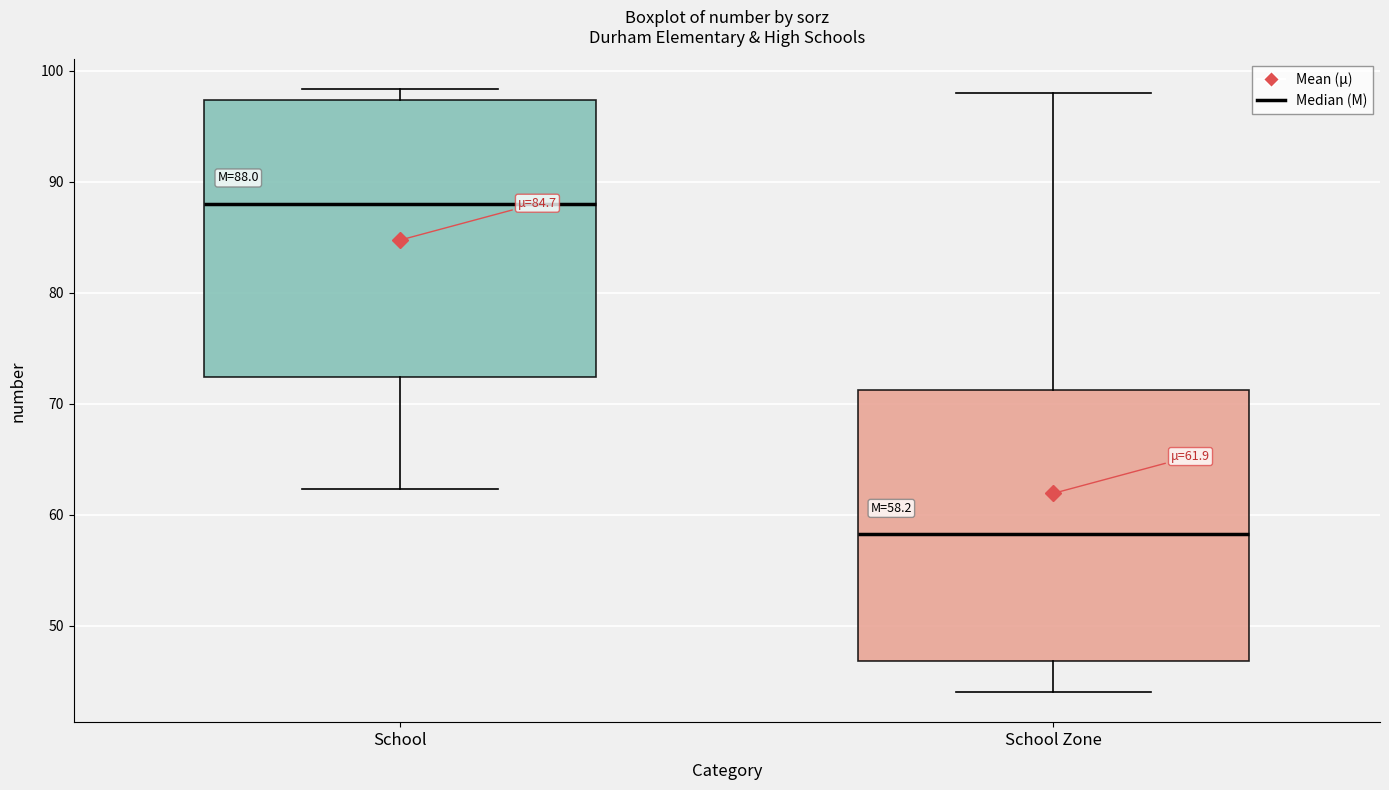

Which box's median line is the lowest?

School Zone